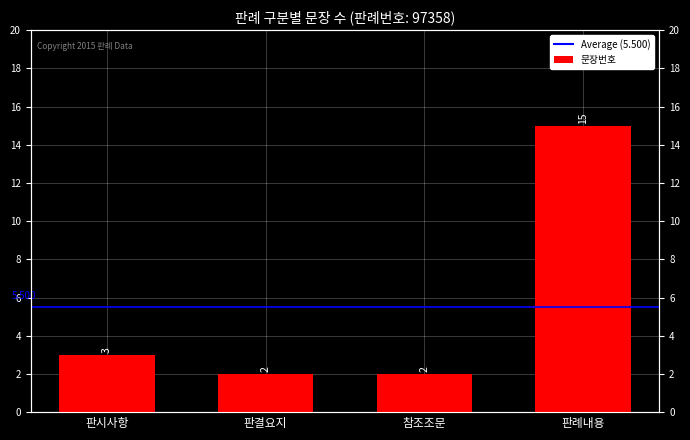

Are the bars horizontal?

No